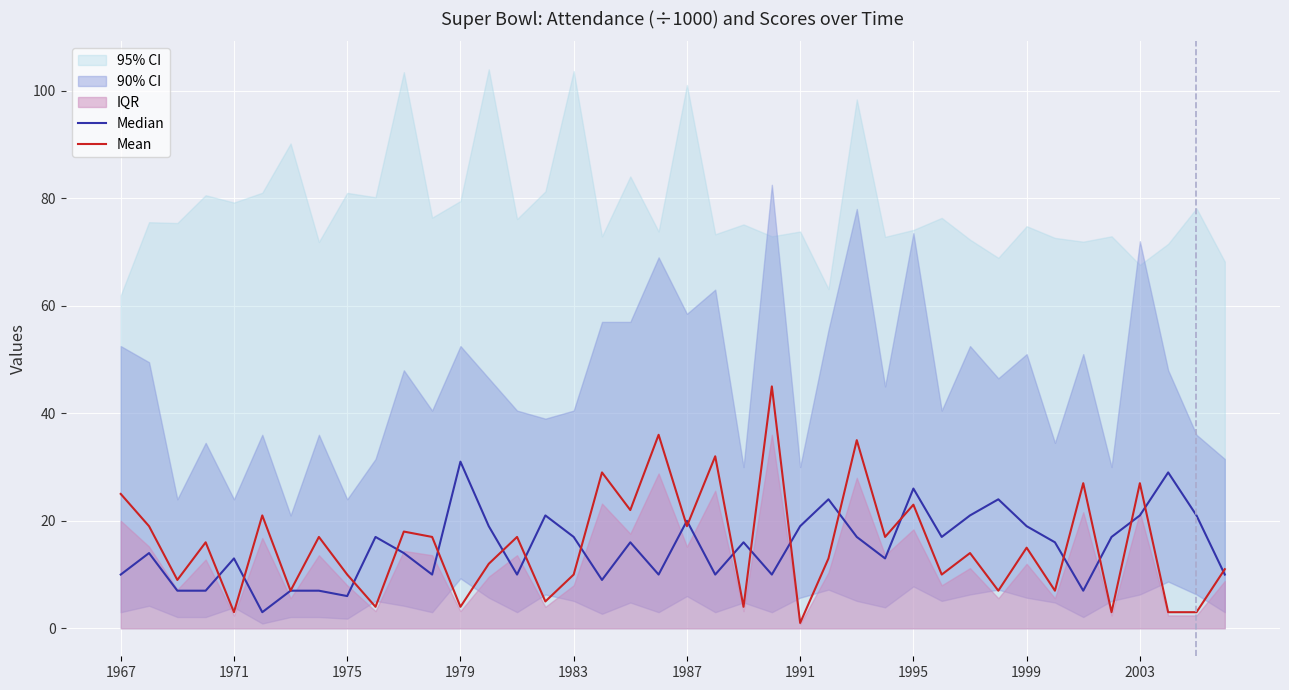

The Median series shows 4 at 1987. True or false?

False